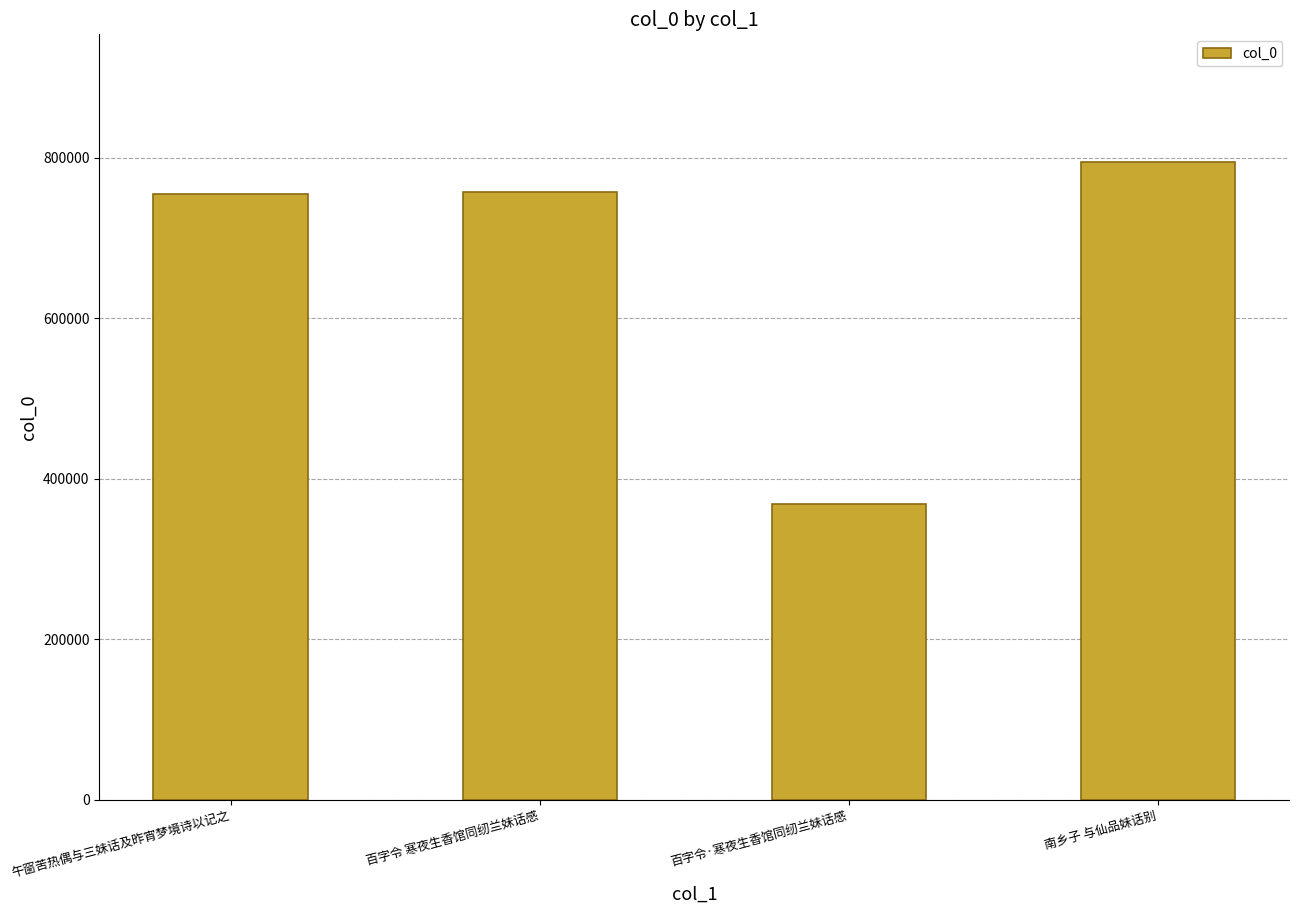

True or false: the data shows 653125 at 百字令·寒夜生香馆同纫兰妹话感.

False